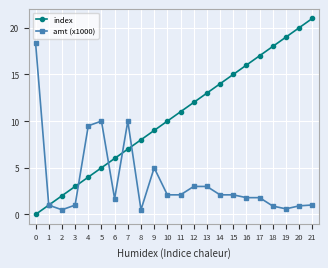

True or false: amt (x1000) and index cross at least once.

True